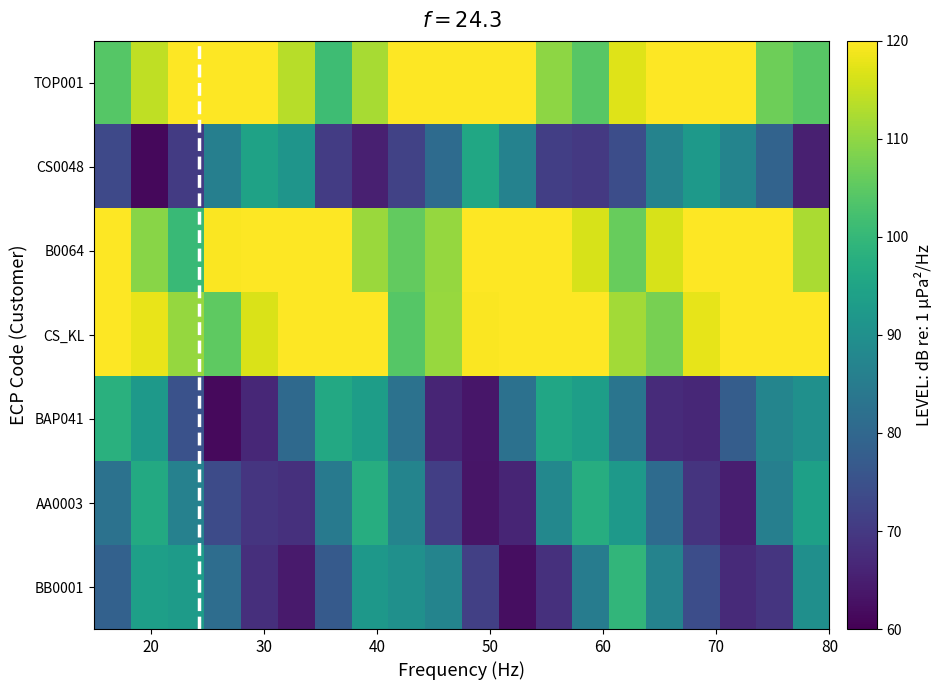

At how many categories does at least one series exceed 84?

20